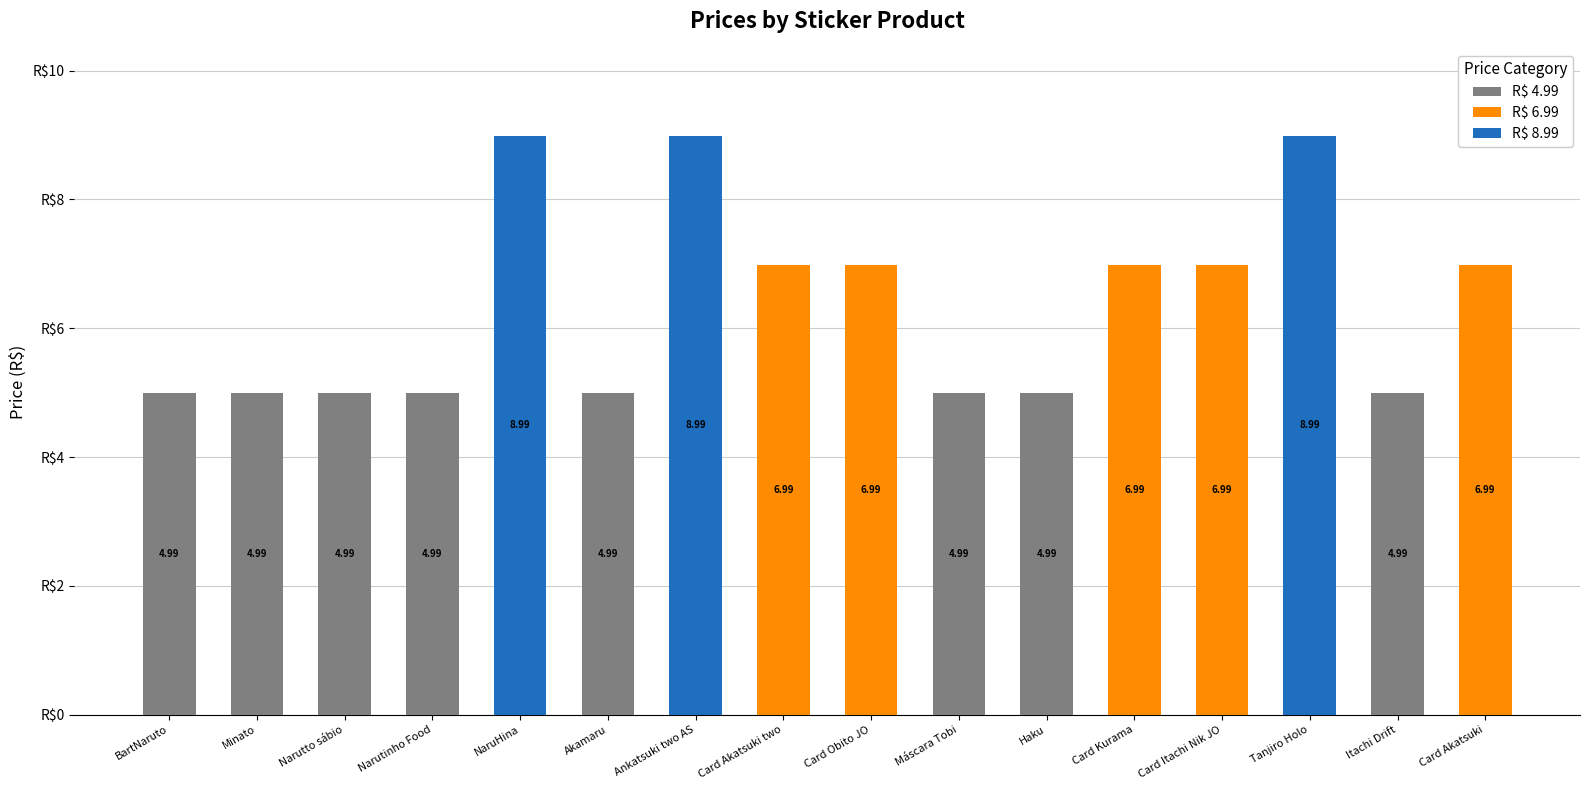

Are the bars horizontal?

No